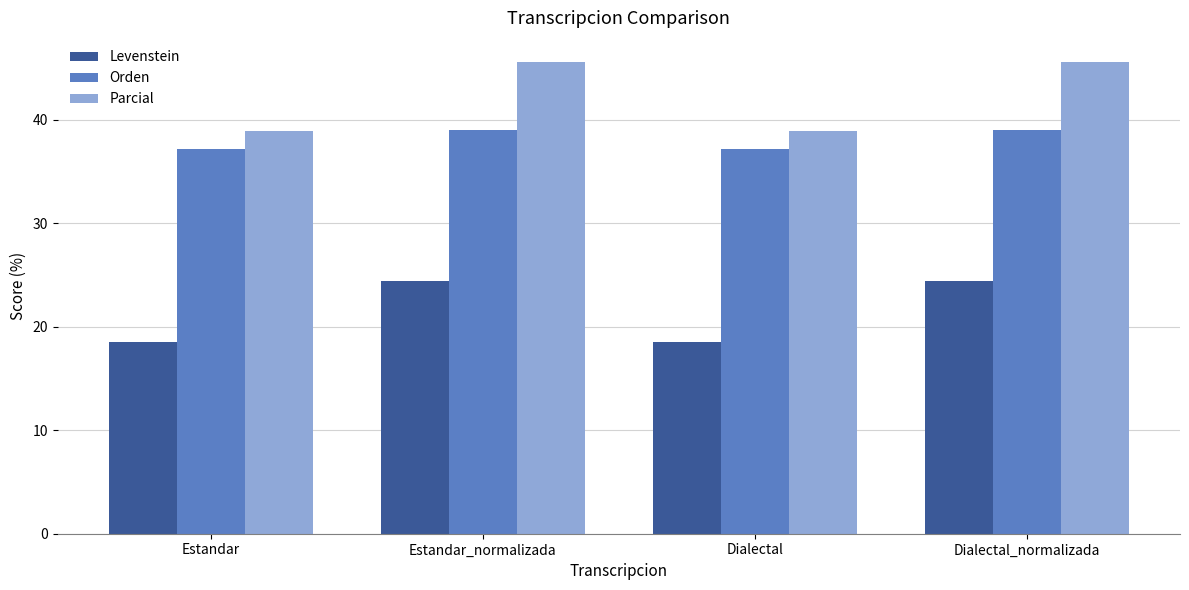

What are all the series names shown in the legend?

Levenstein, Orden, Parcial